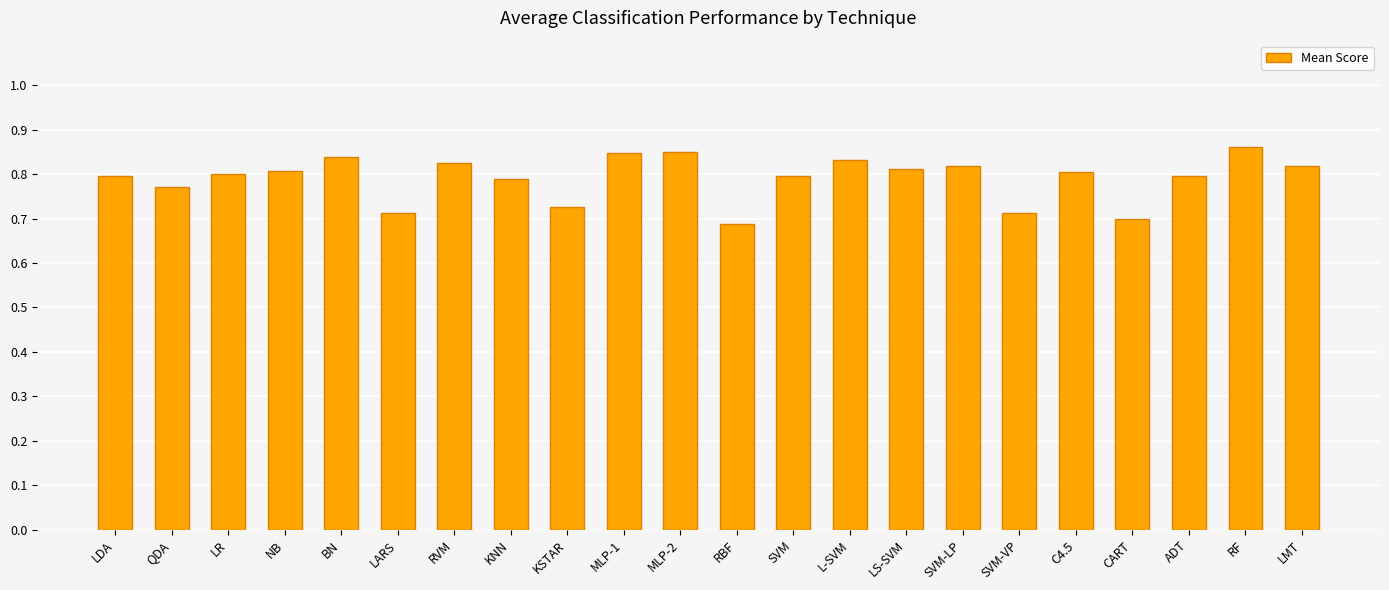

Count the number of data series in this chart.

1